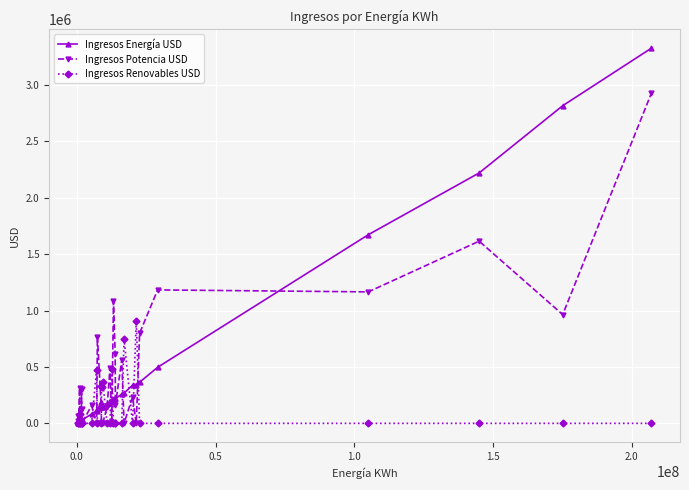

Rank the series by their maximum value, from lowest to highest.

Ingresos Renovables USD, Ingresos Potencia USD, Ingresos Energía USD